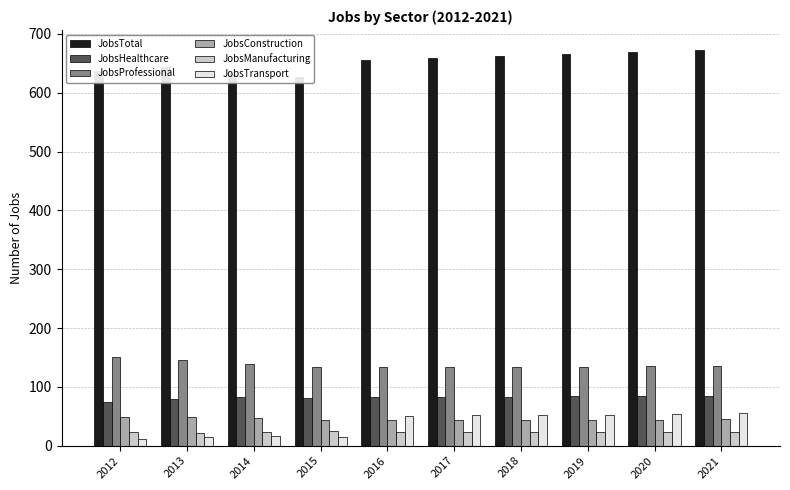

How many groups of bars are there?

10